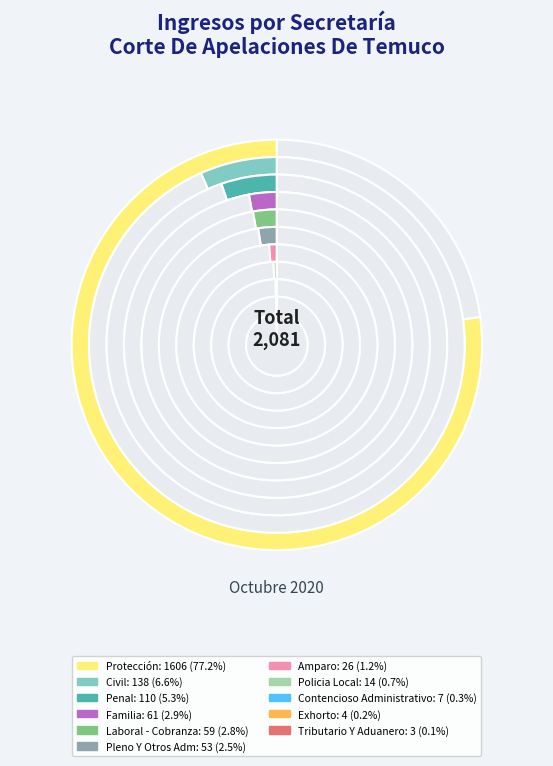

Between Pleno Y Otros Adm and Penal, which is larger?

Penal